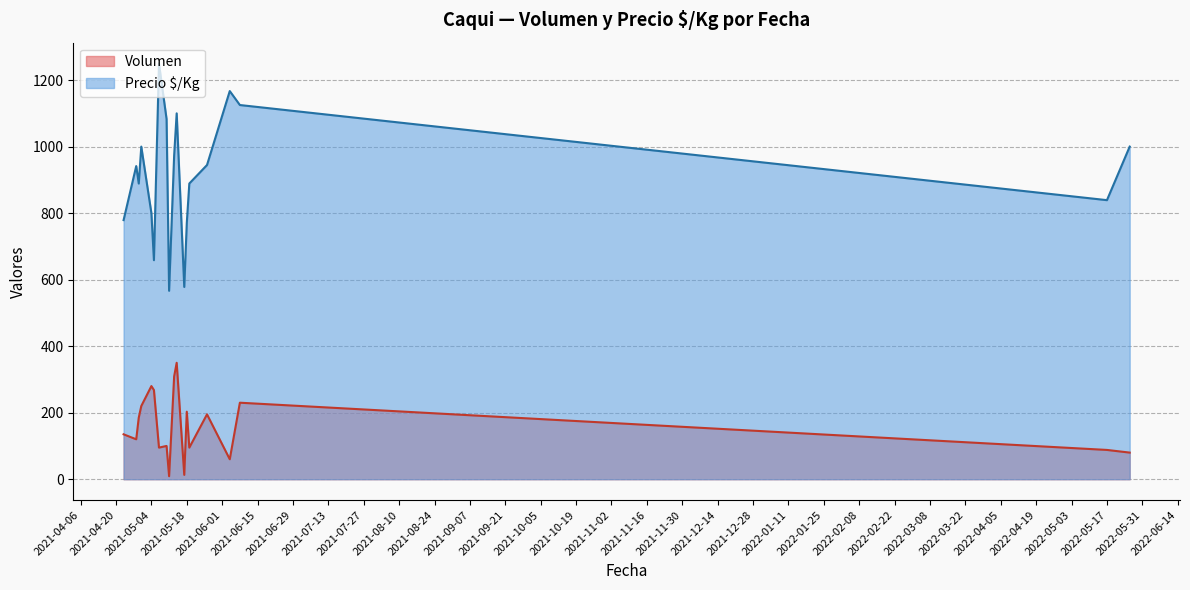

Where is the first local maximum for Volumen?

2021-05-04